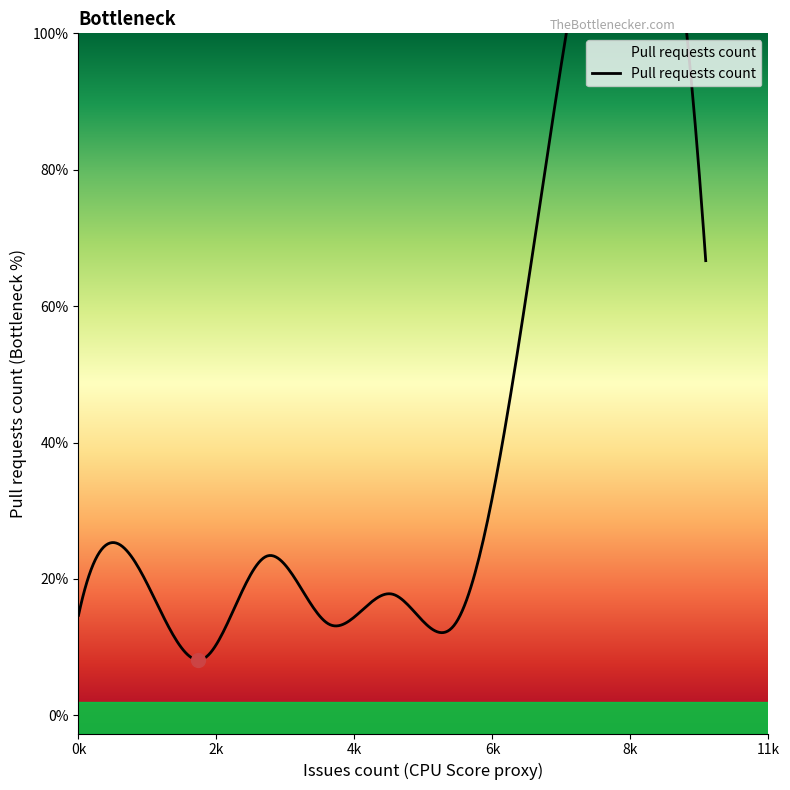

The chart shows a value of 1 at 6. True or false?

False